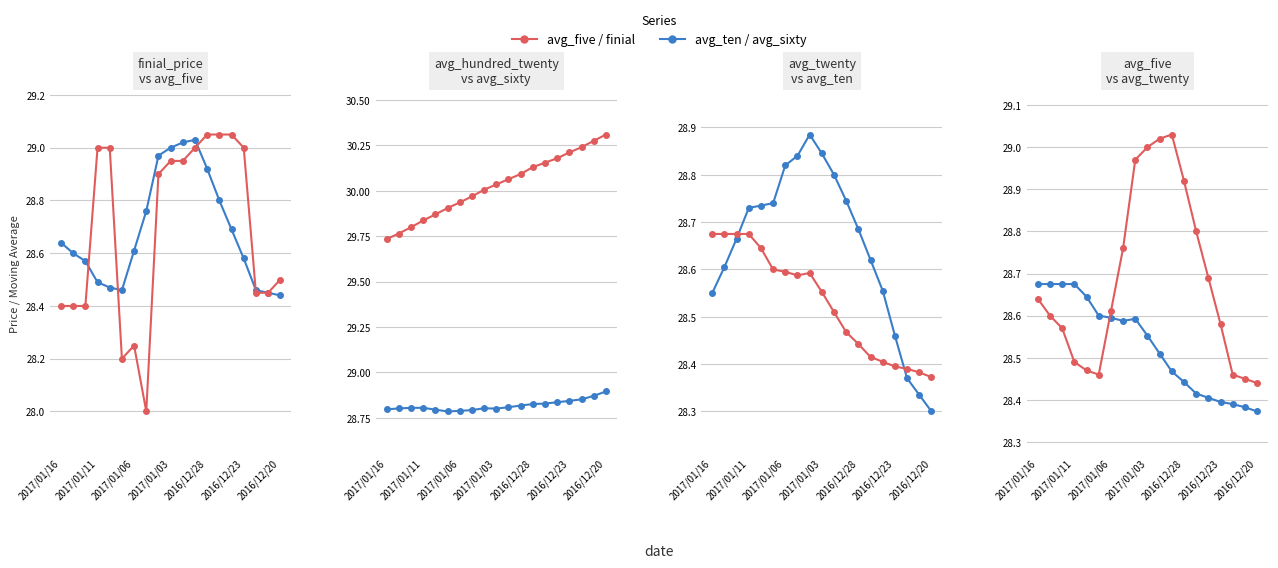

True or false: avg_hundred_twenty and finial_price intersect in this chart.

False